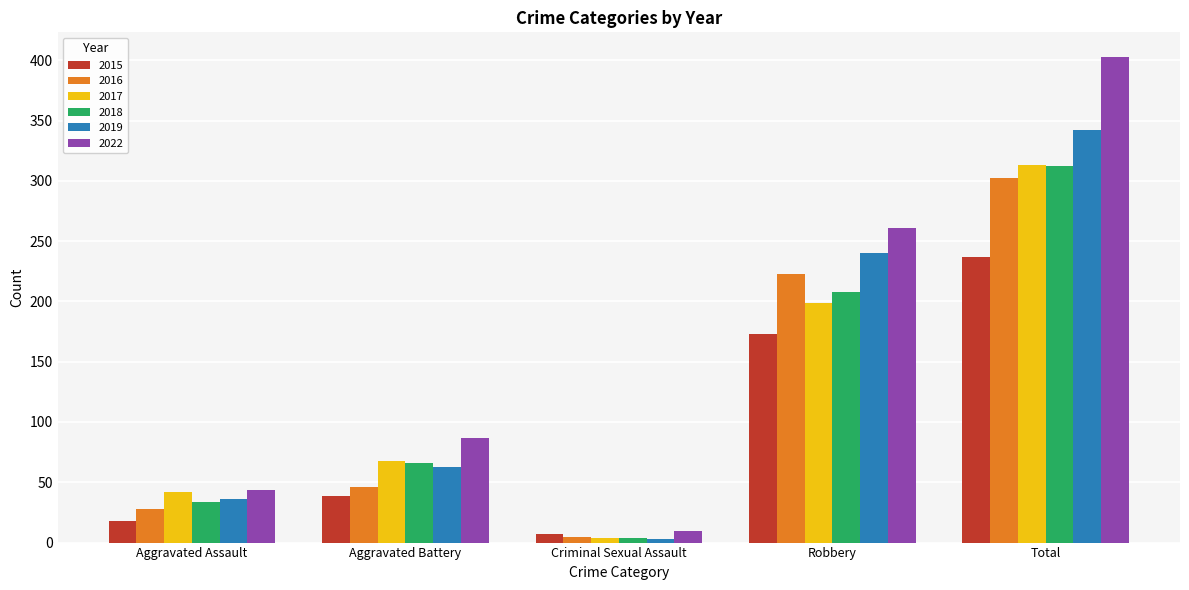

How many bars are there in each group?

6